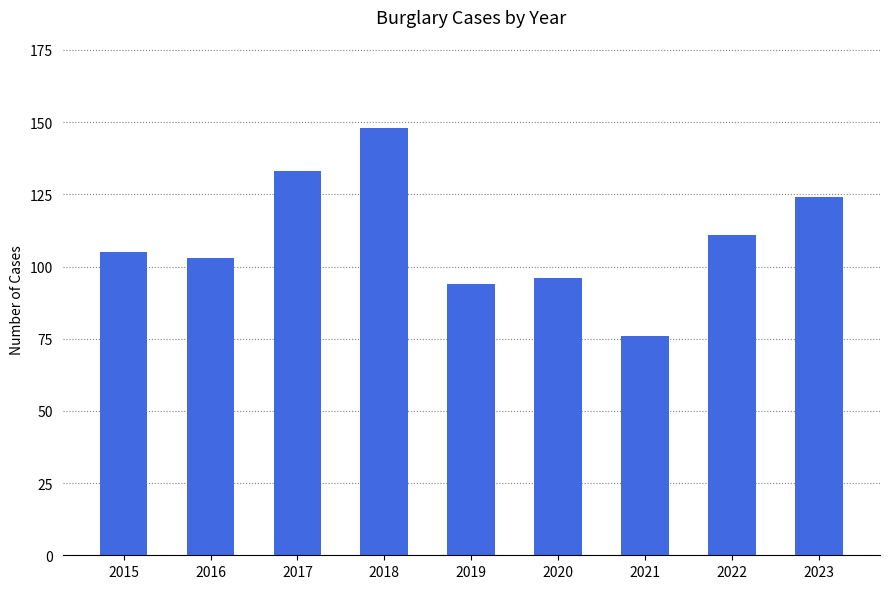

What is the value of the 6th bar from the left?

96